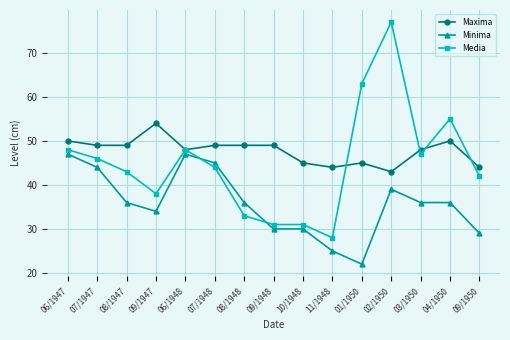

What is the difference between the maximum and minimum values in the Media series?

49